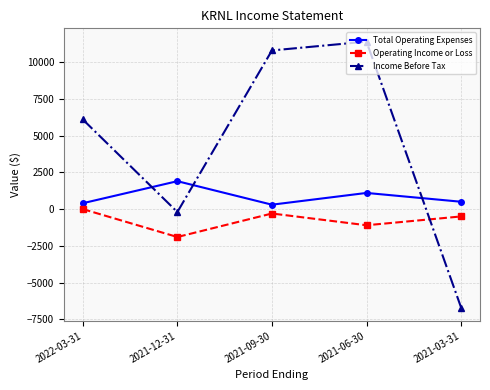

The value of Income Before Tax at 2021-12-31 is -200. True or false?

True